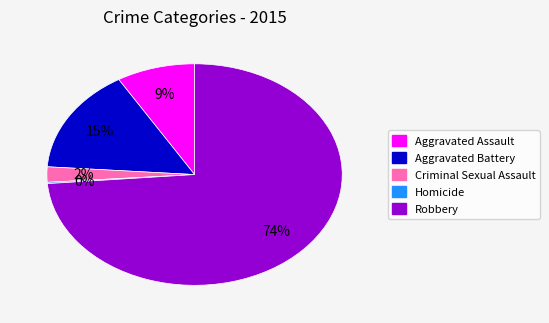

Is it true that Aggravated Battery is 15% of the pie?

True